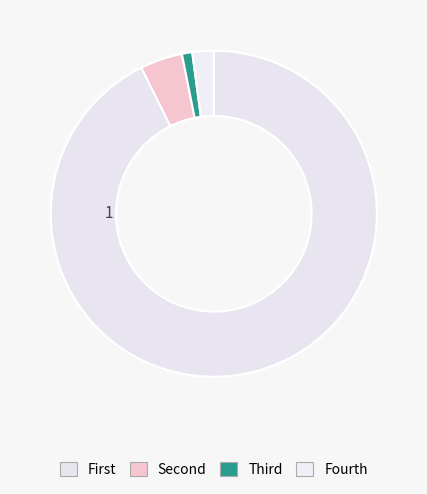

How many segments does this pie chart have?

4